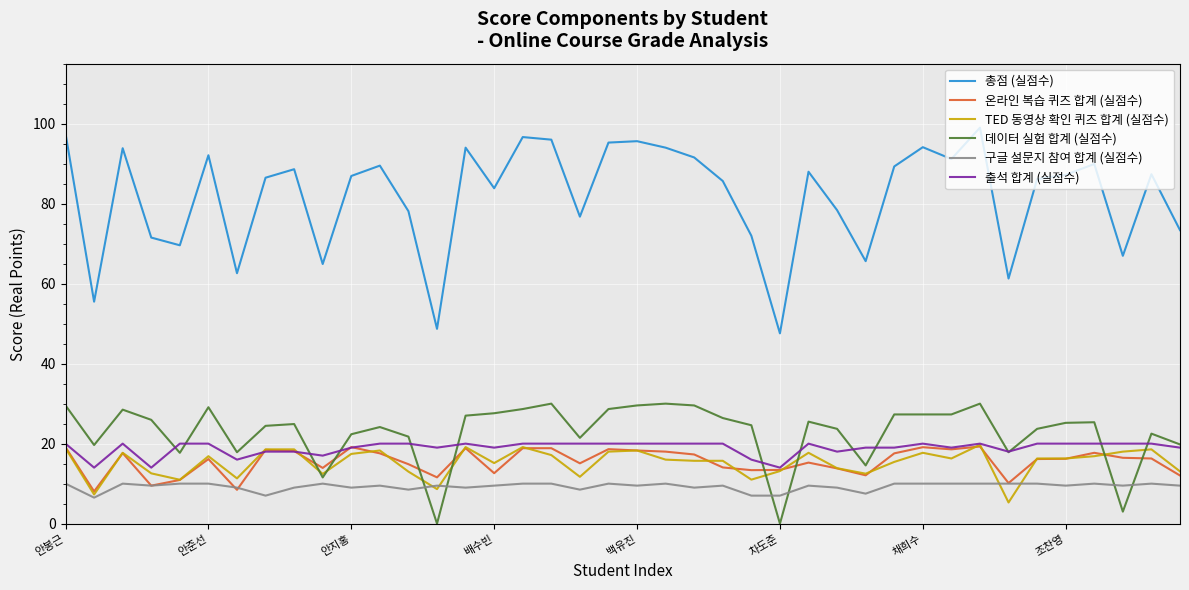

Does the chart have visible grid lines?

Yes